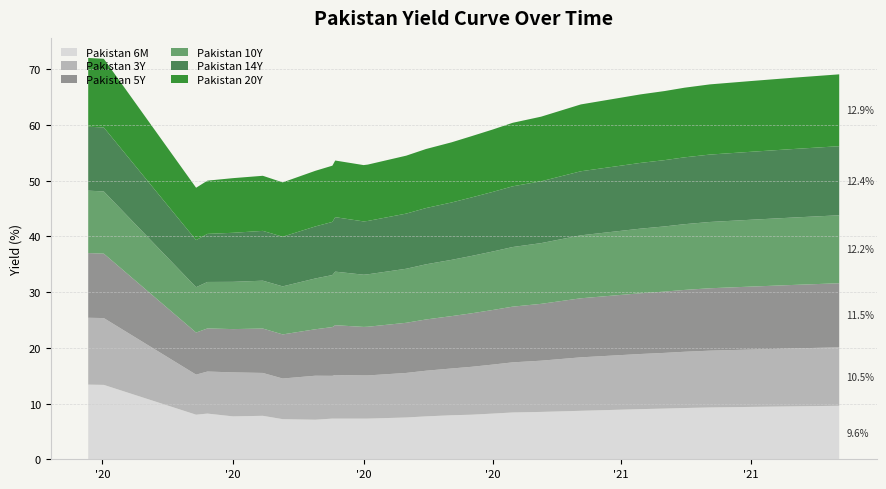

Reading left to right, what are all the values shown in this chart?

Pakistan 6M: 13.4	13.3	8.0	8.2	7.7	7.8	7.2	7.1	7.3	7.3	7.3	7.3	7.5	7.7	7.9	8.0	8.2	8.4	8.5	8.6	8.7	8.8	8.9	9.0	9.1	9.2	9.3	9.4	9.5	9.6
Pakistan 3Y: 12.0	12.0	7.2	7.6	7.9	7.7	7.3	7.9	7.7	7.8	7.8	7.8	8.0	8.2	8.4	8.6	8.8	9.0	9.2	9.4	9.6	9.7	9.8	9.9	10.0	10.1	10.2	10.3	10.4	10.5
Pakistan 5Y: 11.6	11.6	7.5	7.7	7.8	8.0	7.9	8.3	8.8	8.9	8.7	8.7	9.0	9.2	9.4	9.6	9.8	10.0	10.2	10.4	10.6	10.7	10.8	10.9	11.0	11.1	11.2	11.3	11.4	11.5
Pakistan 10Y: 11.2	11.2	8.1	8.3	8.5	8.6	8.6	9.1	9.3	9.6	9.4	9.4	9.7	9.9	10.1	10.3	10.5	10.7	10.9	11.1	11.3	11.4	11.5	11.6	11.7	11.8	11.9	12.0	12.1	12.2
Pakistan 14Y: 11.5	11.5	8.5	8.6	8.8	8.9	8.9	9.3	9.5	9.8	9.6	9.6	9.9	10.1	10.3	10.5	10.7	10.9	11.1	11.3	11.5	11.6	11.7	11.8	11.9	12.0	12.1	12.2	12.3	12.4
Pakistan 20Y: 12.3	12.3	9.4	9.6	9.8	9.9	9.8	10.0	10.1	10.2	10.1	10.1	10.4	10.6	10.8	11.0	11.2	11.4	11.6	11.8	12.0	12.1	12.2	12.3	12.4	12.5	12.6	12.7	12.8	12.9